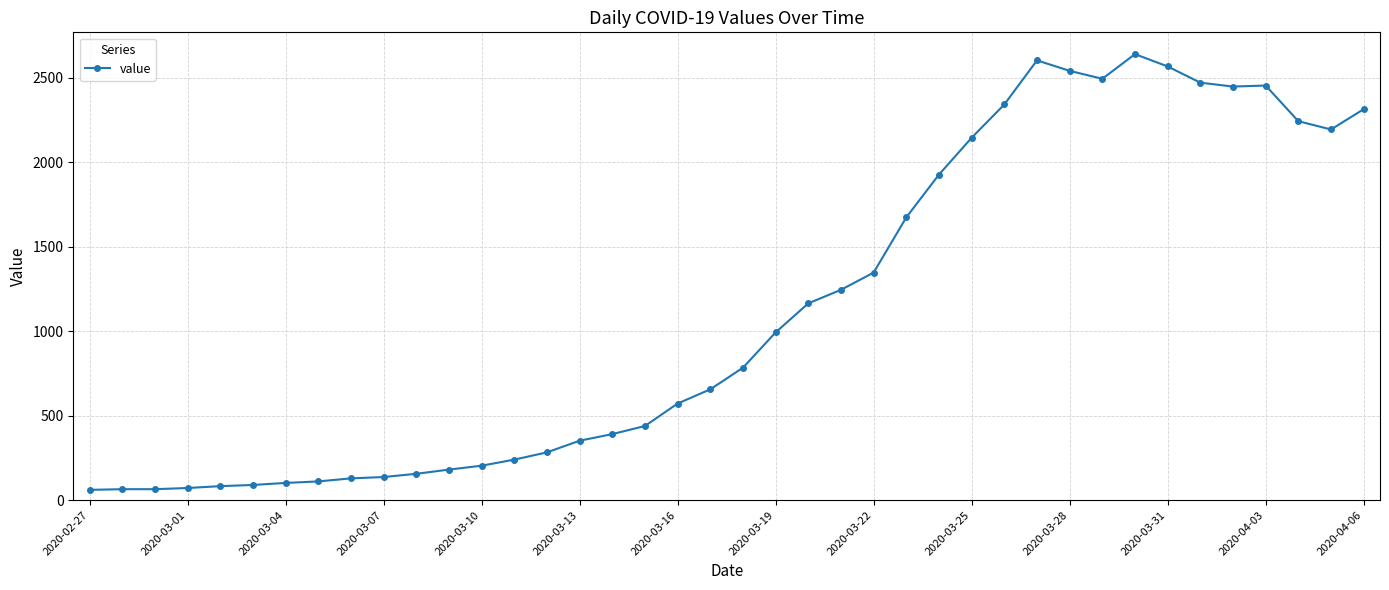

Does the chart display data point markers on the line(s)?

Yes